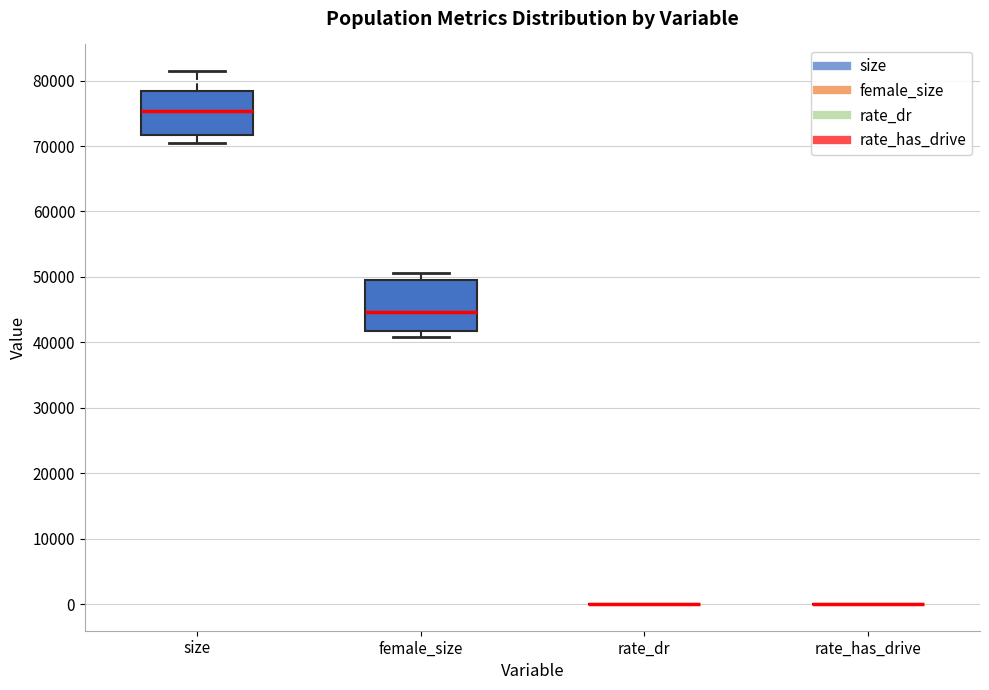

Reading left to right, read every box against the y-axis: the position of its median line, the range the box covers, and the ends of its whiskers. The values are not printed on the chart, so give them approximately, as read against the axis.

size: median 75000, box 72000 to 78000, whiskers 71000 to 81000
female_size: median 45000, box 42000 to 50000, whiskers 41000 to 51000
rate_dr: box collapsed to a line at 0, whiskers 0 to 0
rate_has_drive: box collapsed to a line at 0, whiskers 0 to 0